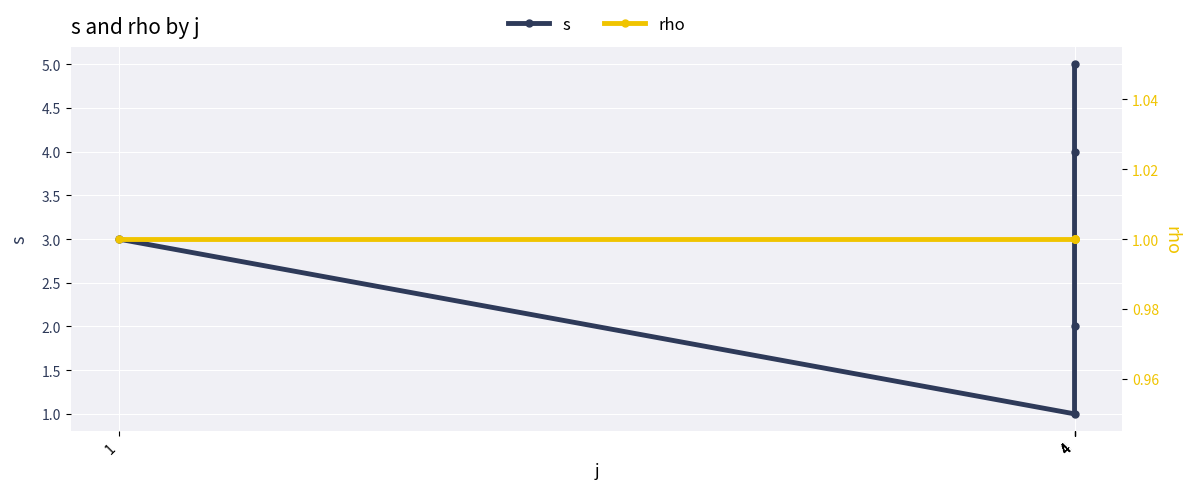

How many values in the s series are below 3?

2